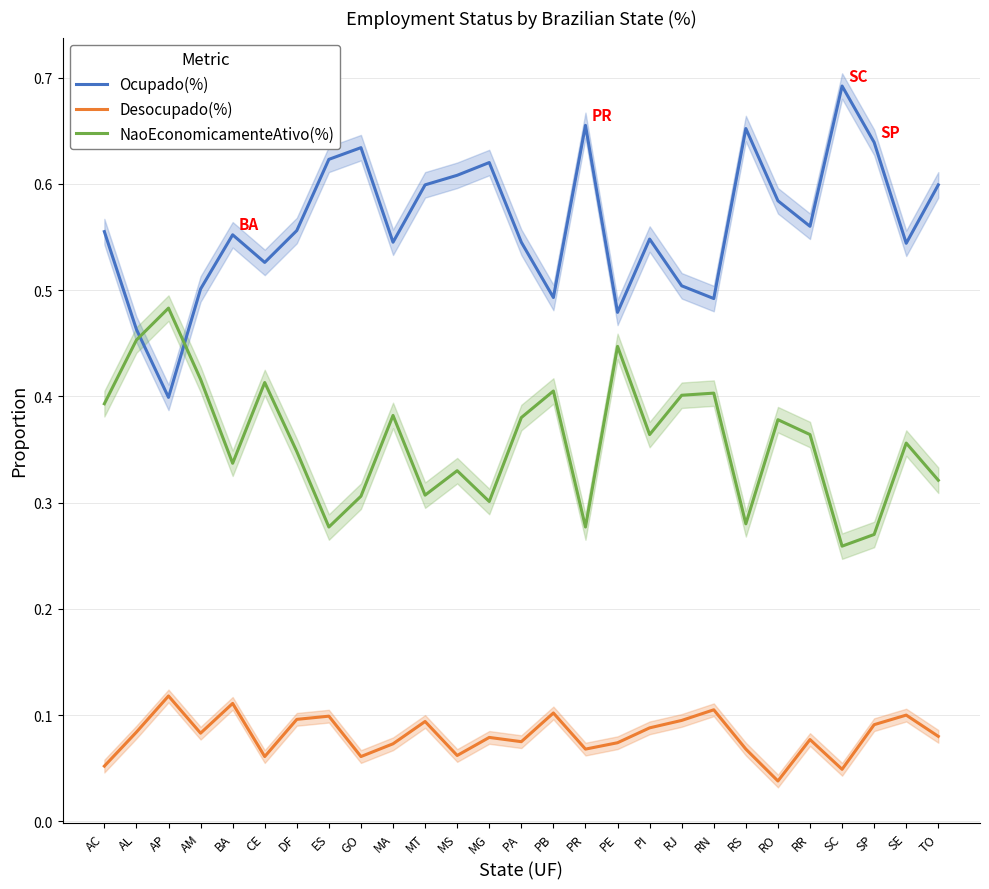

What are all the series names shown in the legend?

Ocupado(%), Desocupado(%), NaoEconomicamenteAtivo(%)